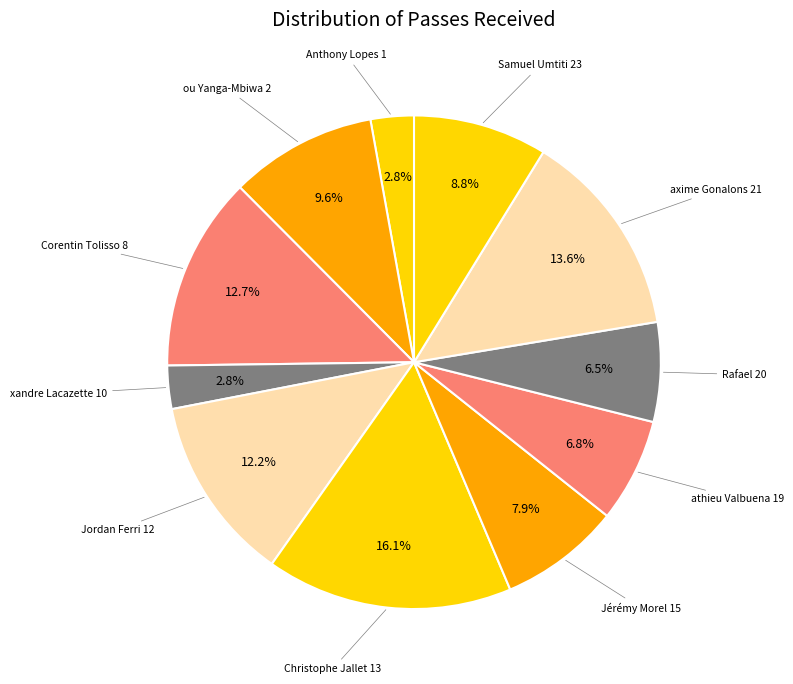

Which has a higher value, Jérémy Morel 15 or axime Gonalons 21?

axime Gonalons 21